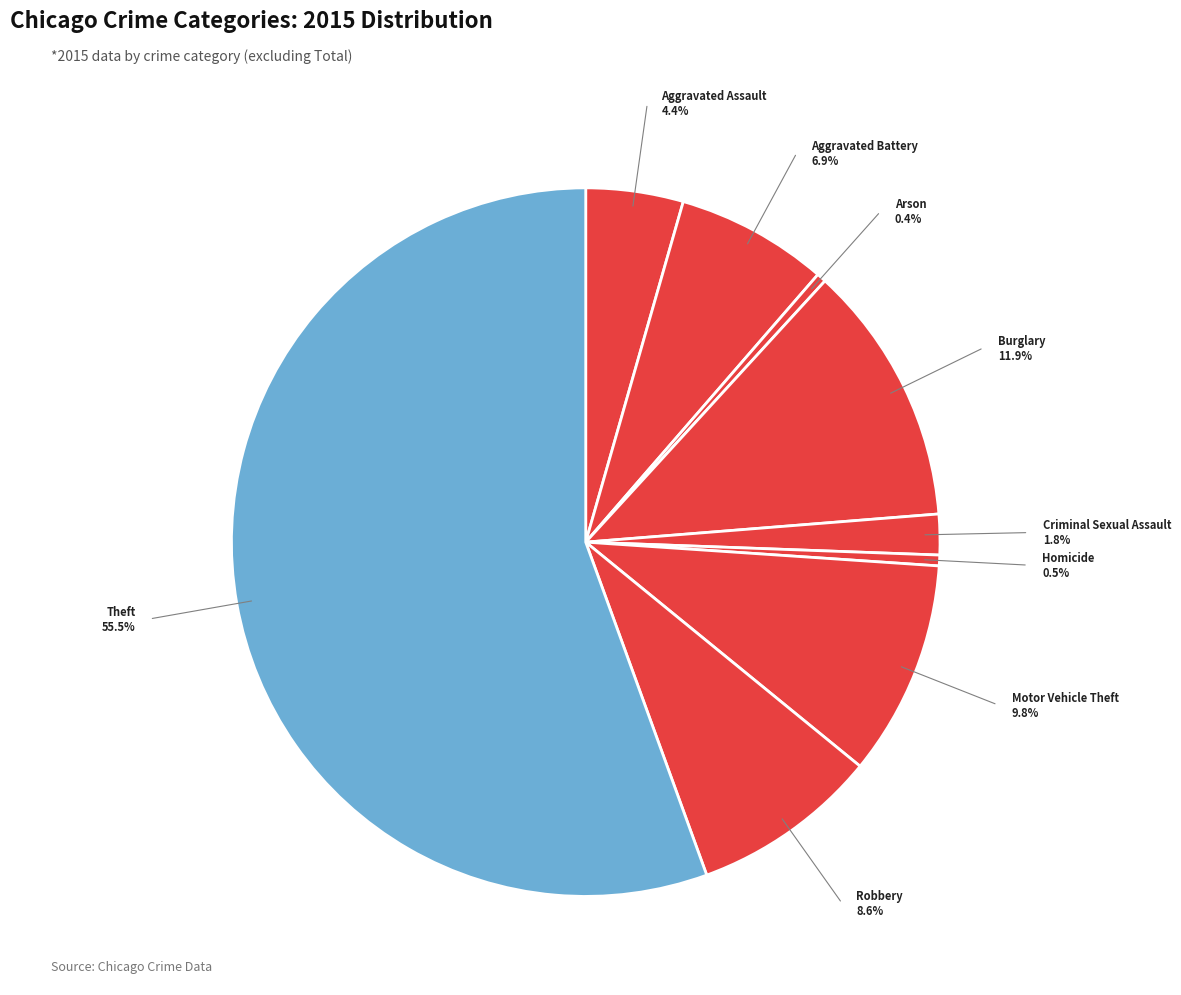

To the nearest percent, what is the average slice percentage?

11%